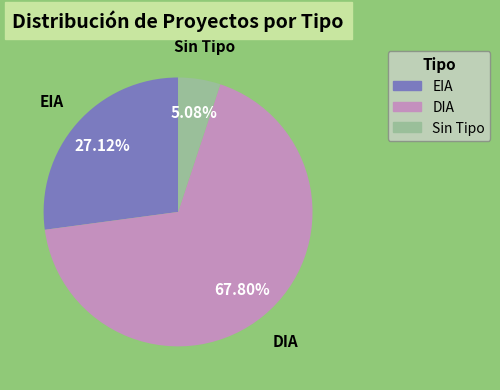

Which slice is the smallest?

Sin Tipo